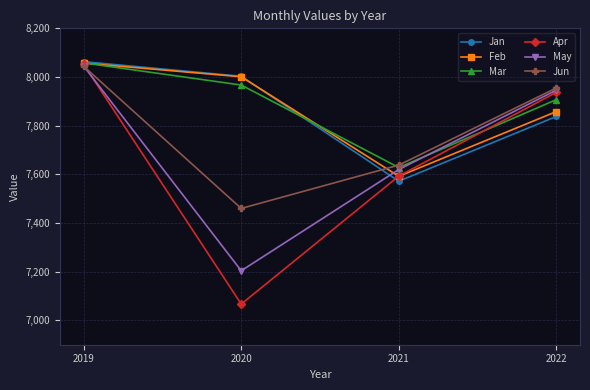

What is the sum of the Jan values at 2020 and 2022?

15841